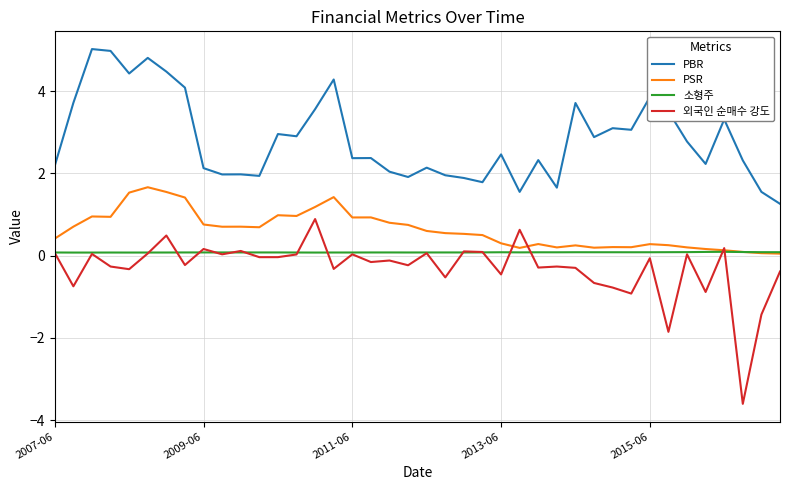

True or false: PBR and PSR cross at least once.

False